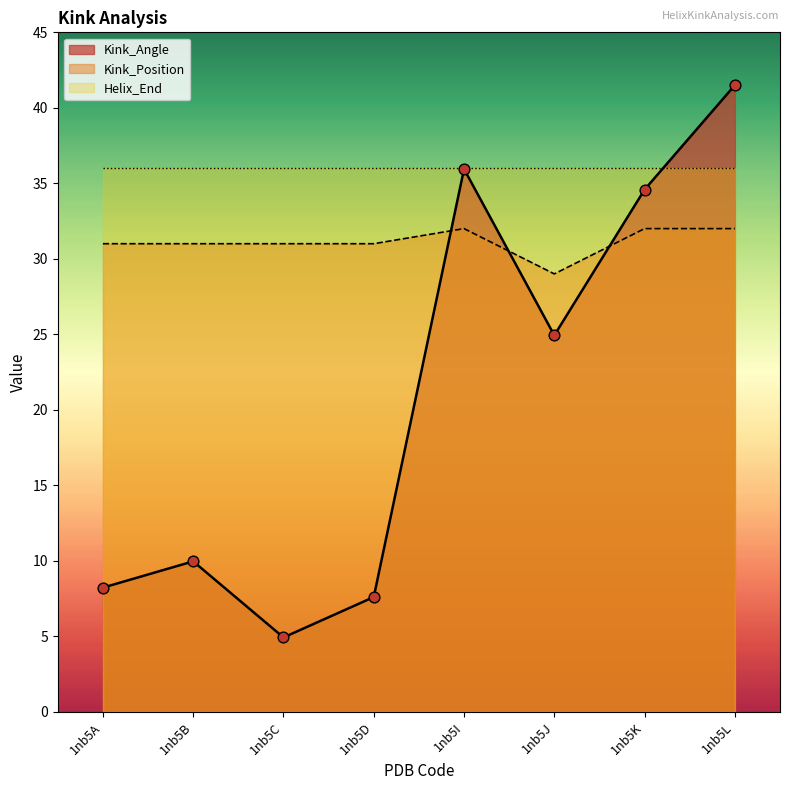

Is the value of Kink_Angle at 1nb5J greater than the value of Kink_Position at 1nb5K?

No